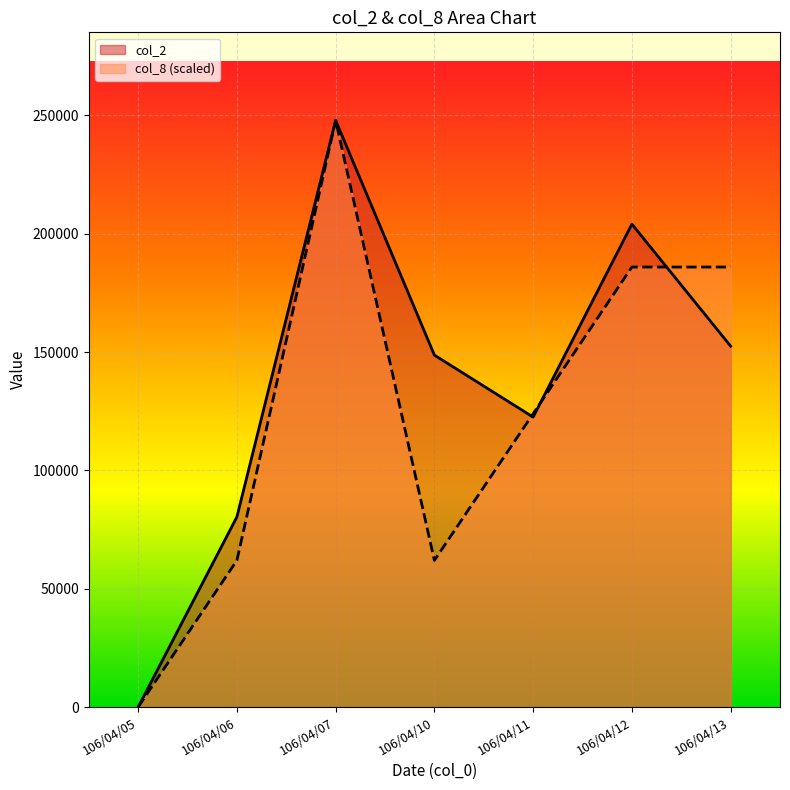

List the series in order of their peak value, lowest first.

col_2, col_8